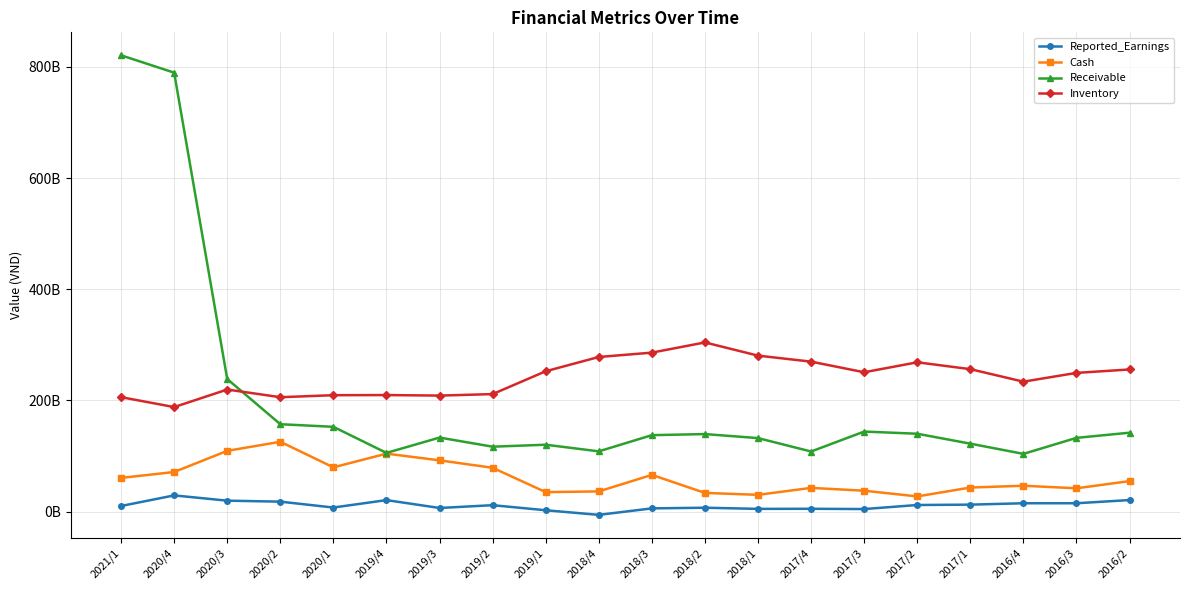

Is this an area chart (filled region under the line)?

No